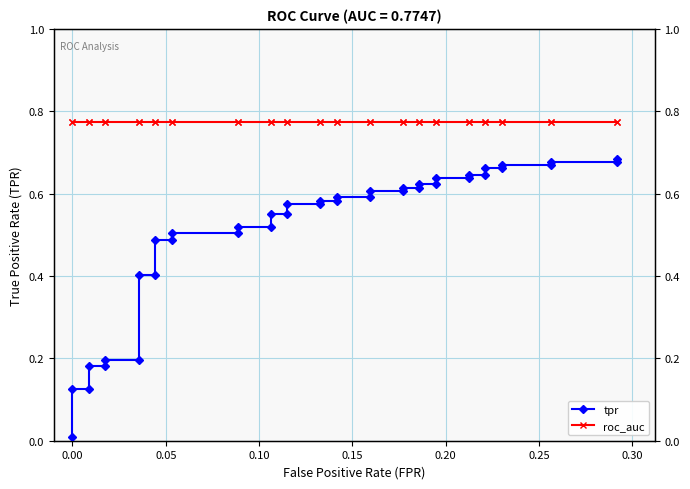

Rank the series at 0.00 from lowest to highest value.

tpr, roc_auc